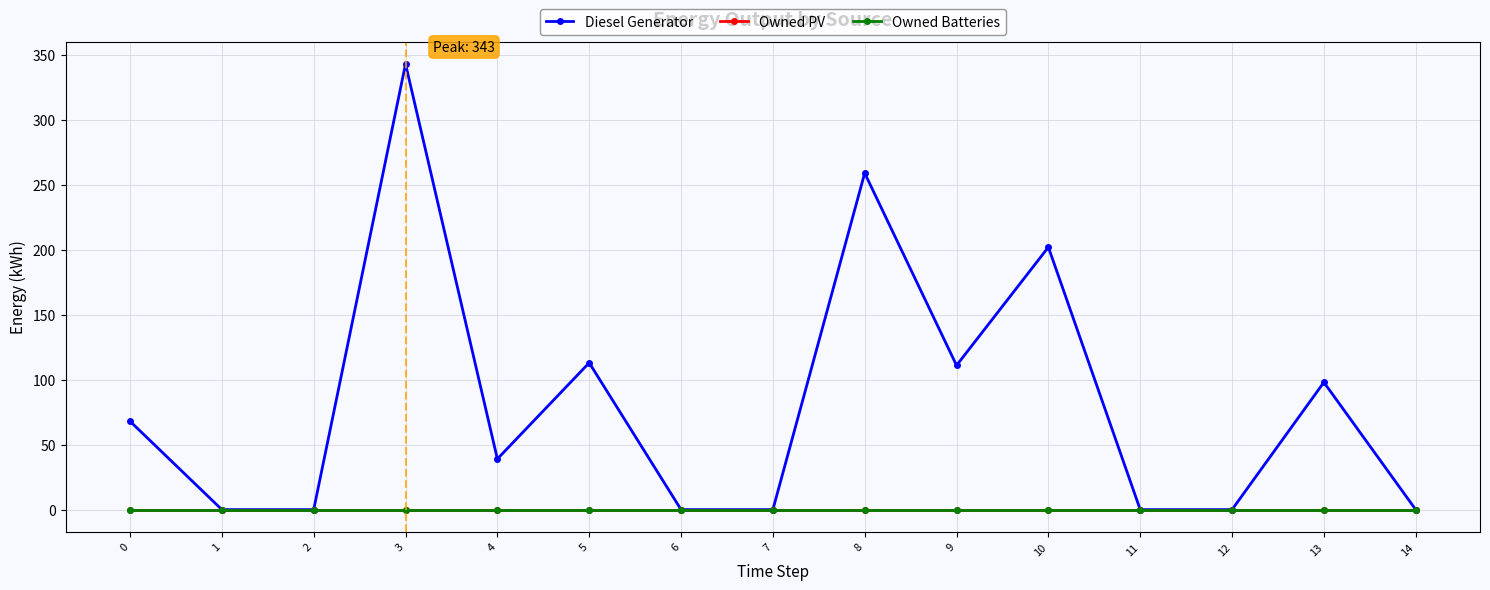

Rank the series by their maximum value, from lowest to highest.

Owned PV, Owned Batteries, Diesel Generator